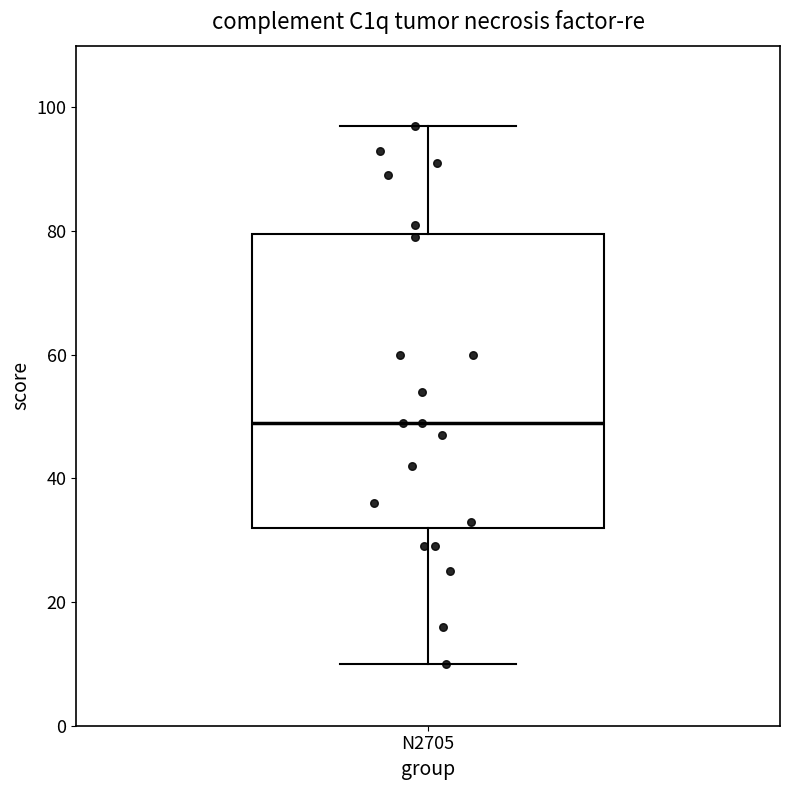

Where is the lower edge of the box for N2705 on the y-axis? The values are not printed on the chart, so give them approximately, as read against the axis.

32